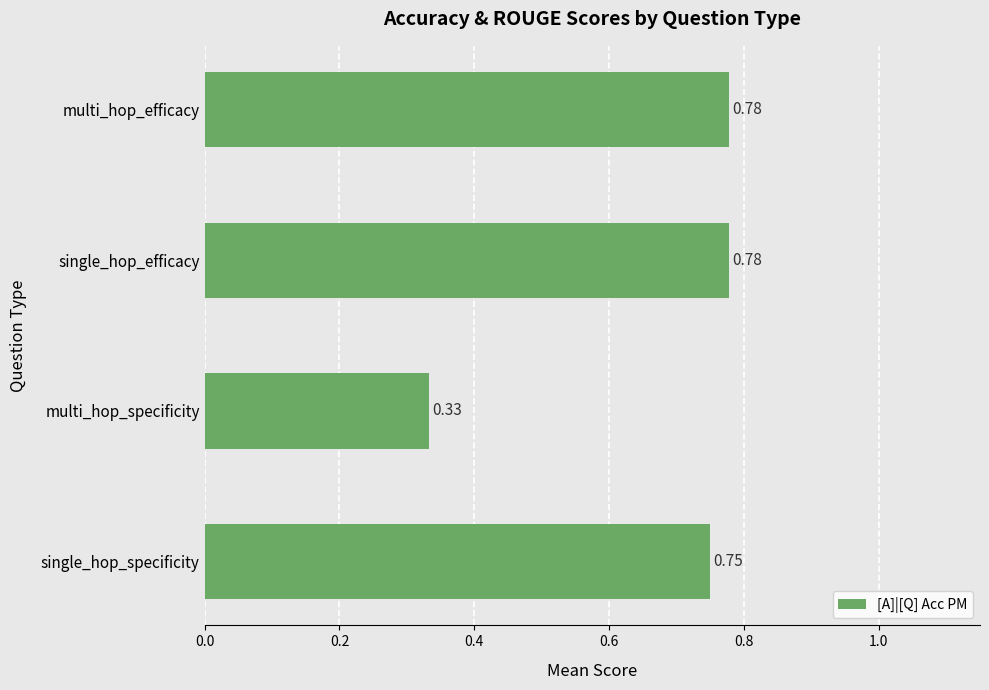

Which has a higher value, single_hop_efficacy or single_hop_specificity?

single_hop_efficacy